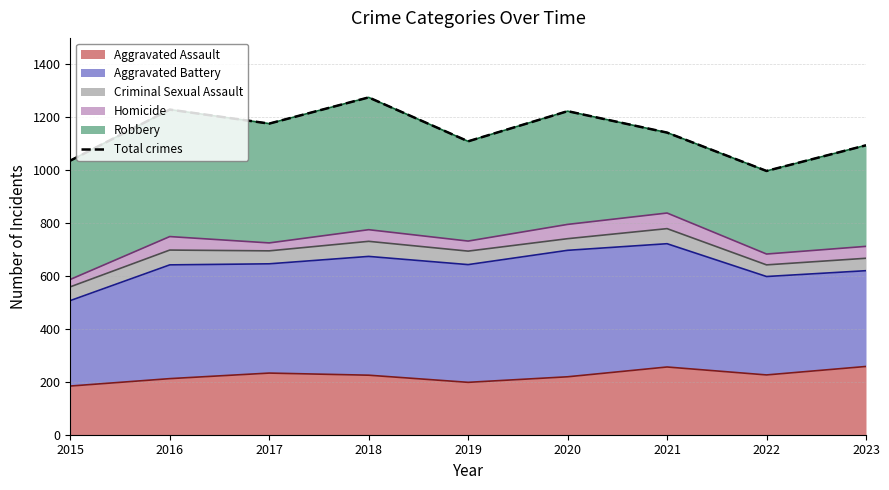

List the labels in order of value, smallest first.

2022, 2015, 2023, 2019, 2021, 2017, 2020, 2016, 2018